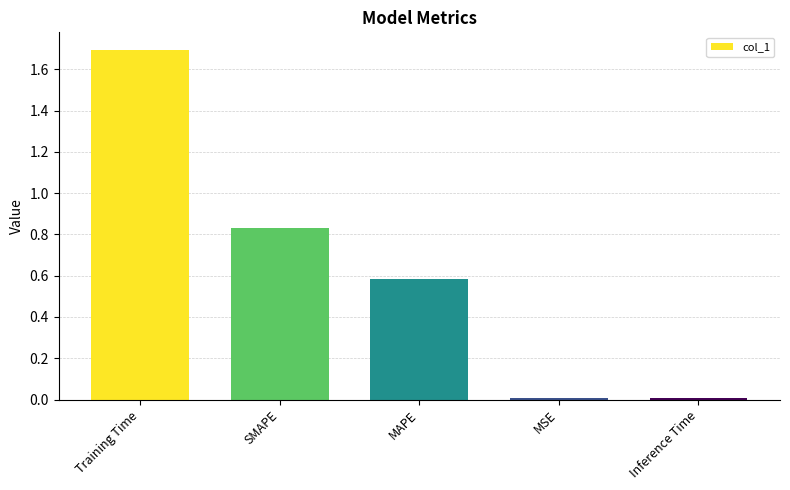

What is the difference between the values at Training Time and MAPE?

1.1